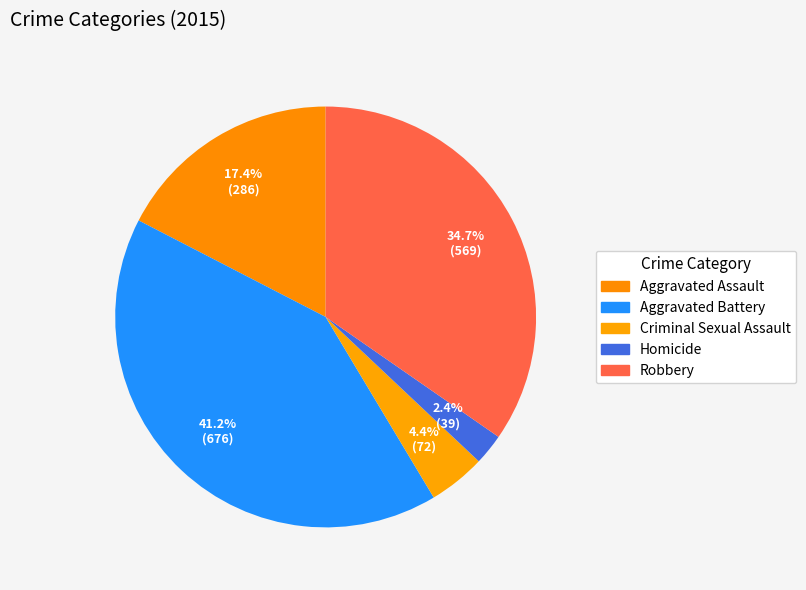

What is the change in value from Criminal Sexual Assault to Homicide?

-33